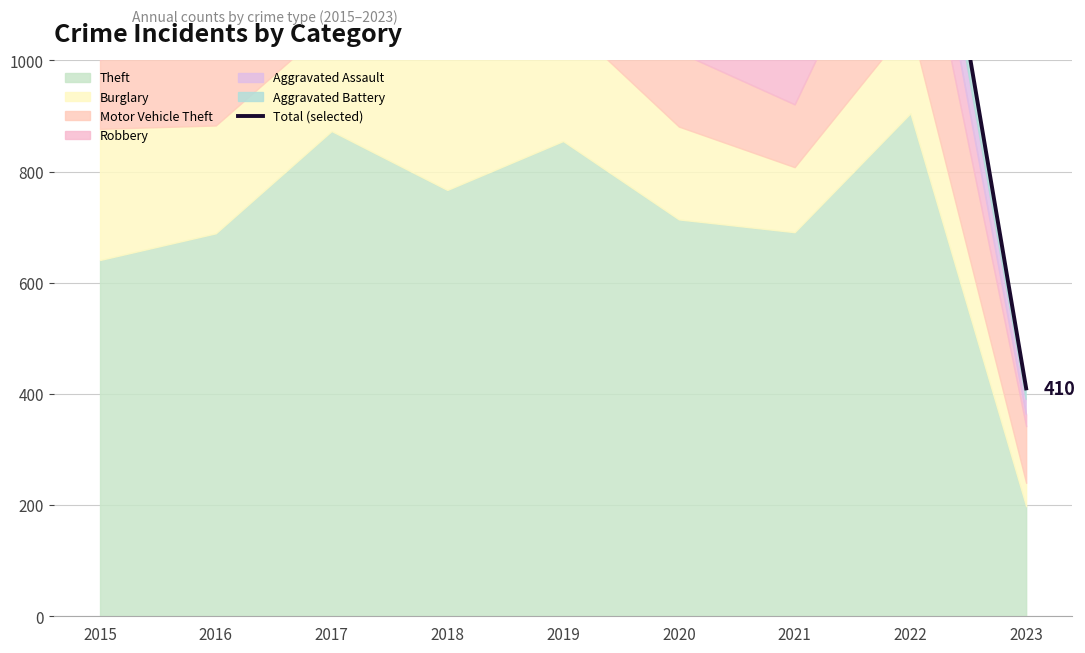

Reading left to right, what are all the values shown in this chart?

2015=1170	2016=1279	2017=1484	2018=1442	2019=1396	2020=1245	2021=1117	2022=1637	2023=410